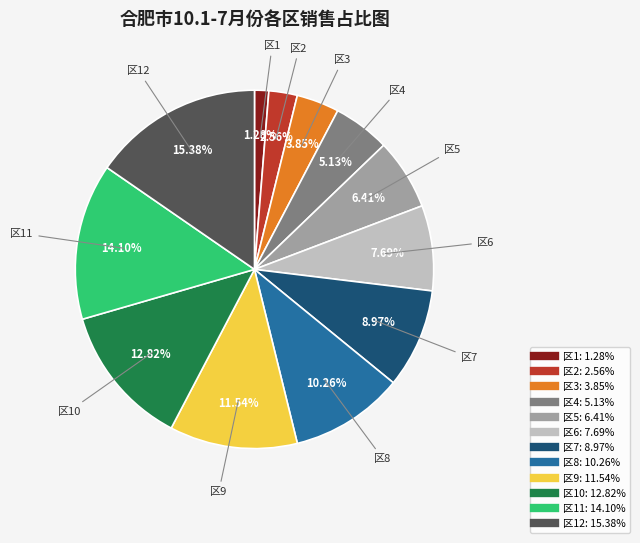

Is there any slice that represents more than half of the pie?

No